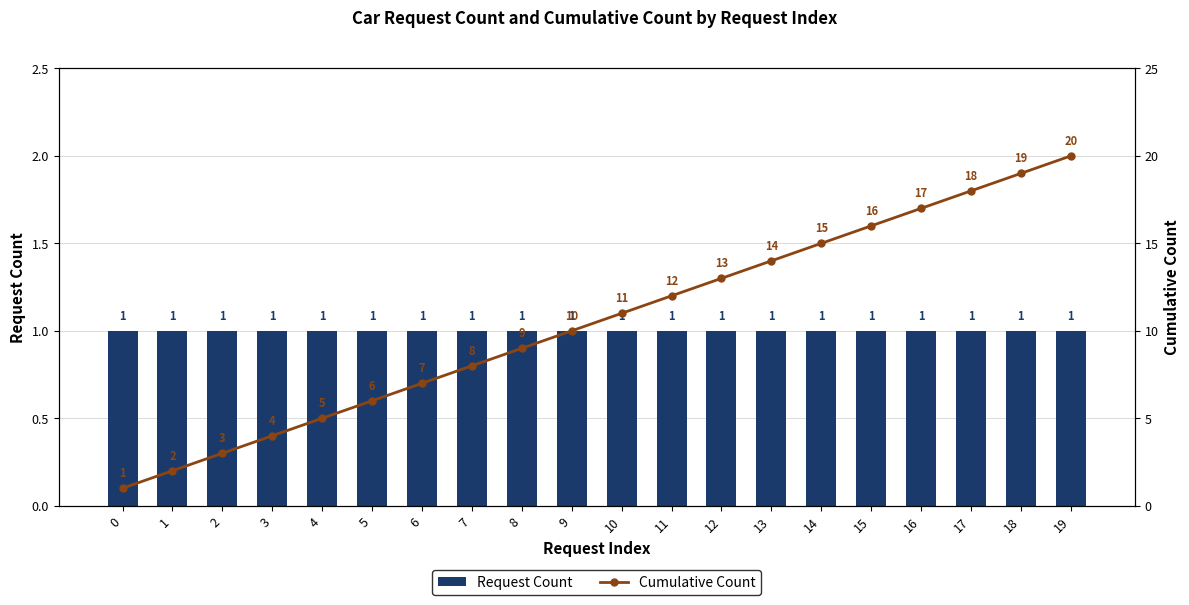

Where is Cumulative Count nearest to the value 10?

9